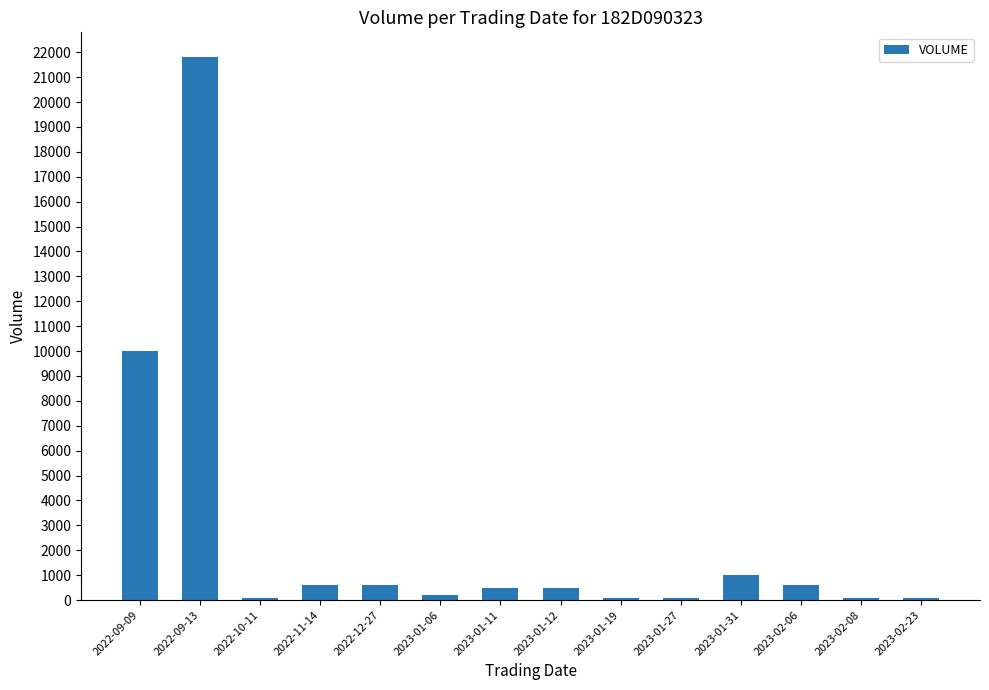

Does the chart contain any negative values?

No